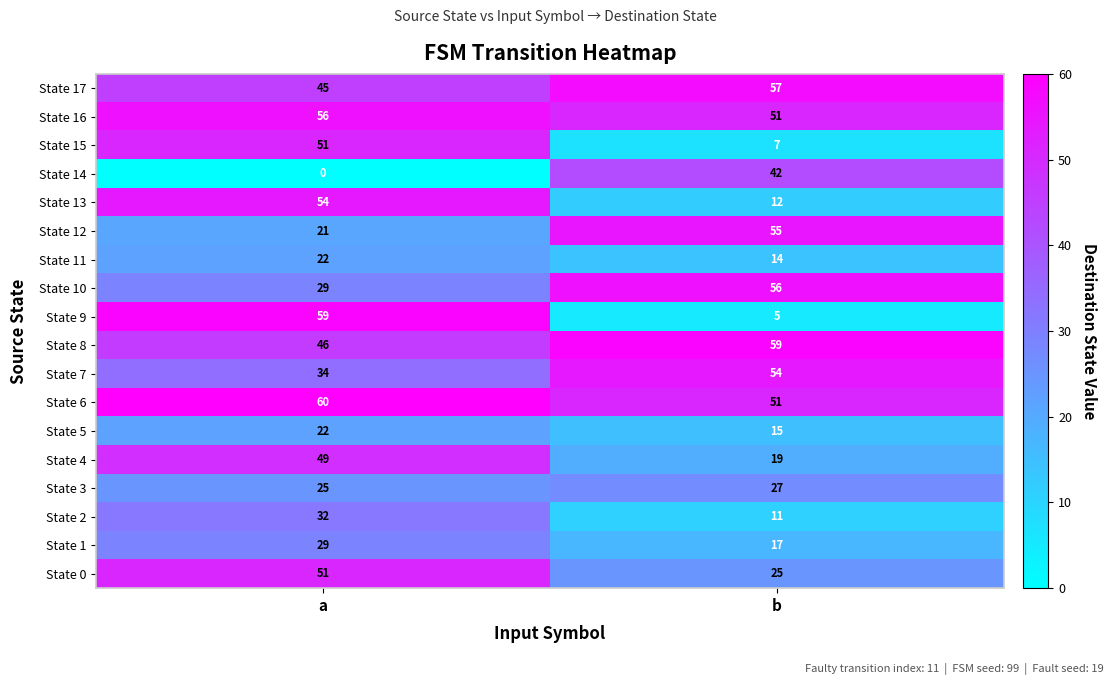

At which category does the chart reach its minimum across all series?

a